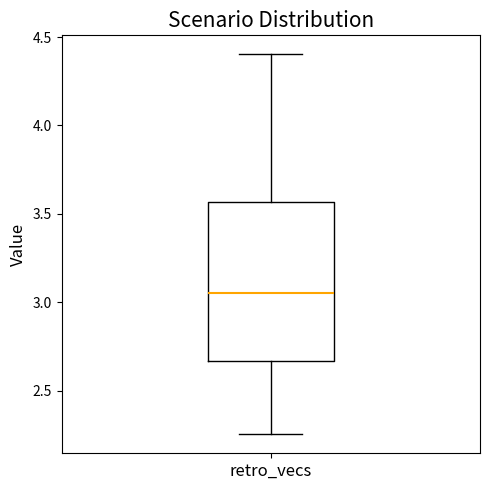

Where is the upper edge of the box for retro_vecs on the y-axis? The values are not printed on the chart, so give them approximately, as read against the axis.

3.55